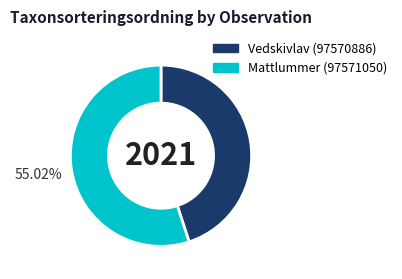

What percentage is the Vedskivlav (97570886) slice, to the nearest percent?

45%